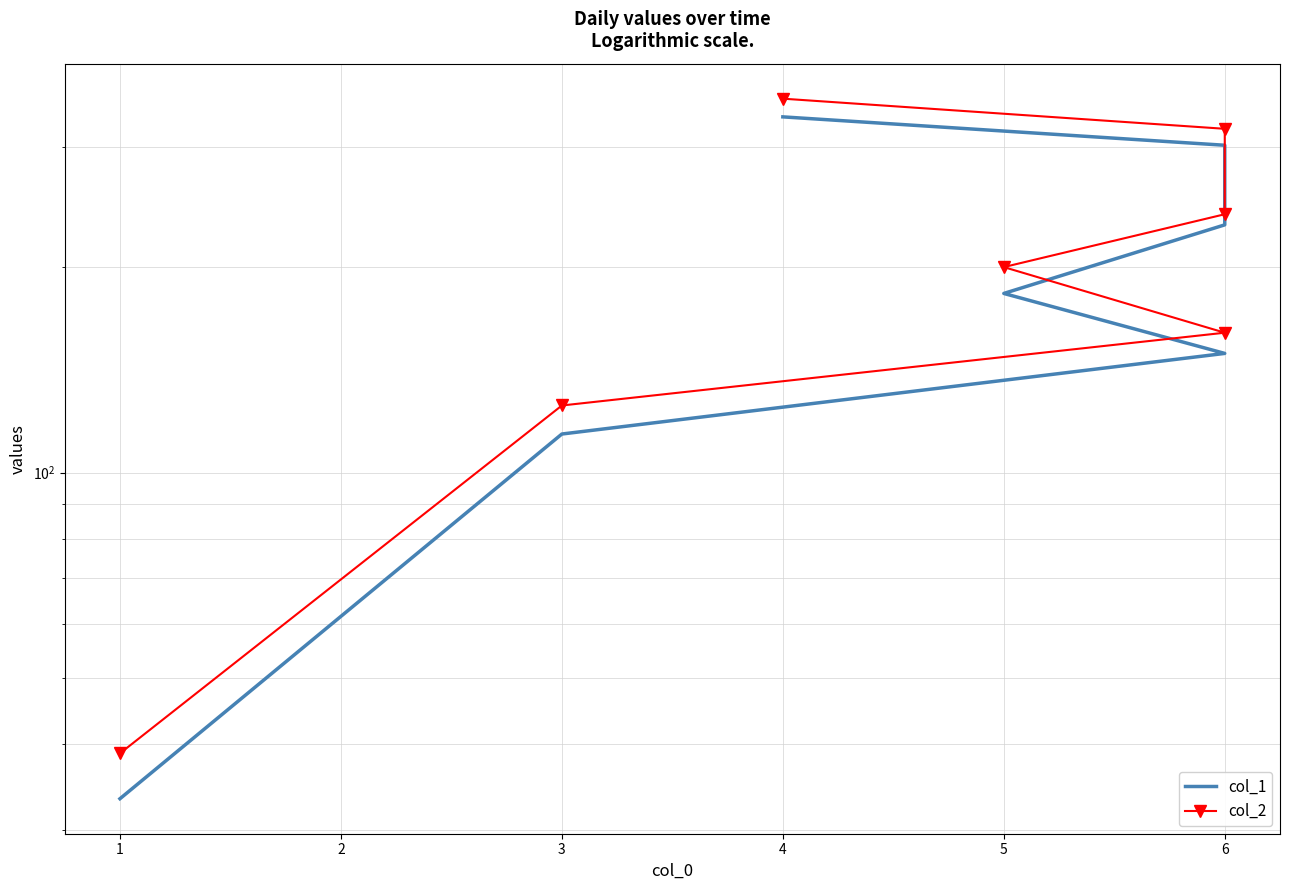

At how many categories does at least one series exceed 174?

4